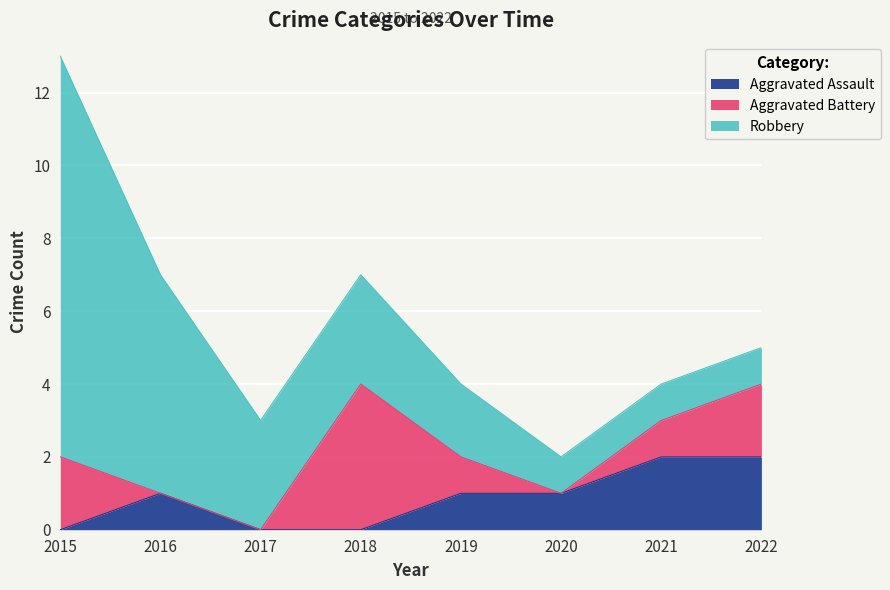

At which label does Aggravated Assault reach its minimum?

2015